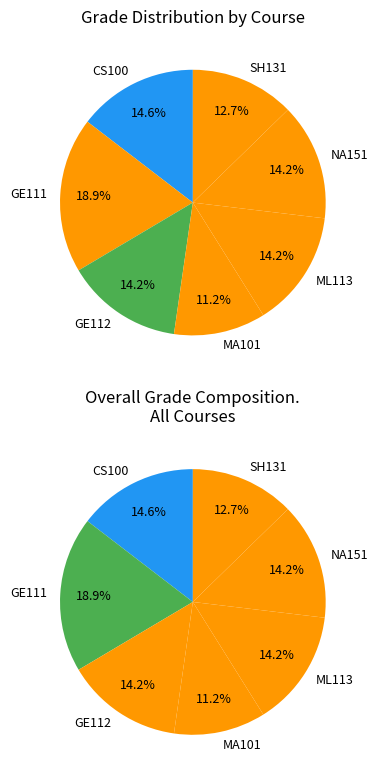

Is there a majority slice in this chart?

No